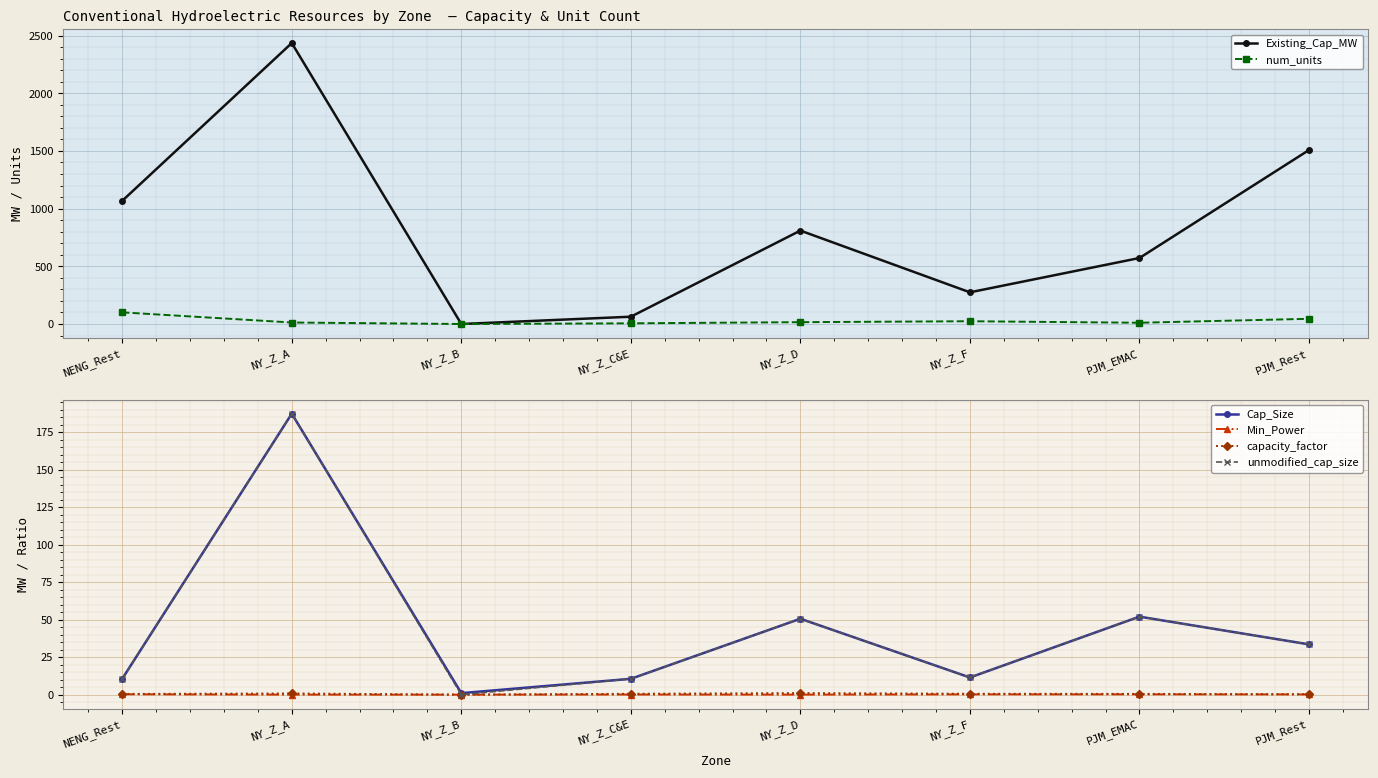

How many lines are shown in the chart?

6